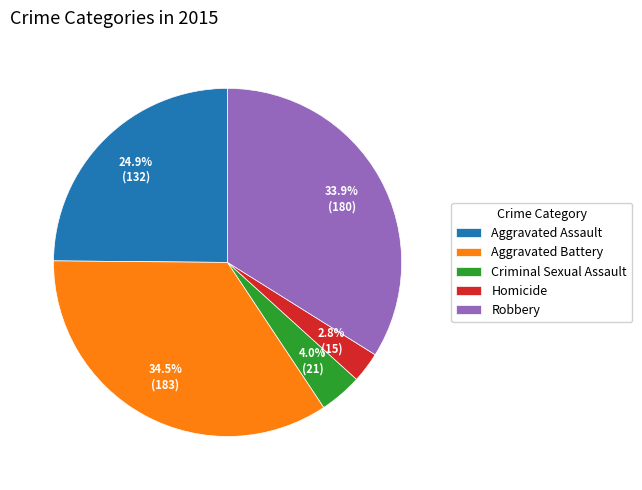

How many slices are in this pie chart?

5